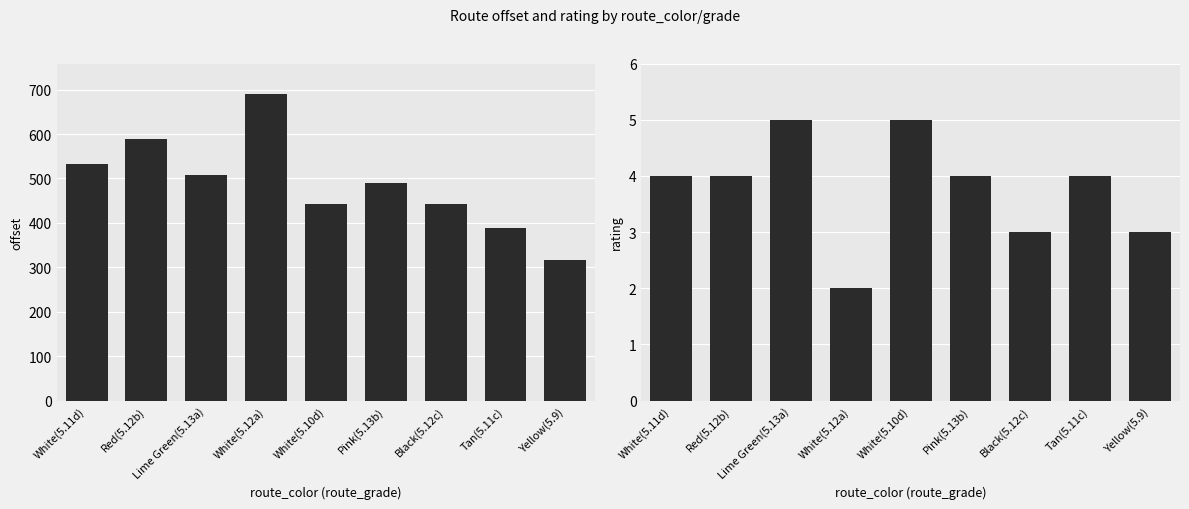

How many categories are shown in the chart?

9